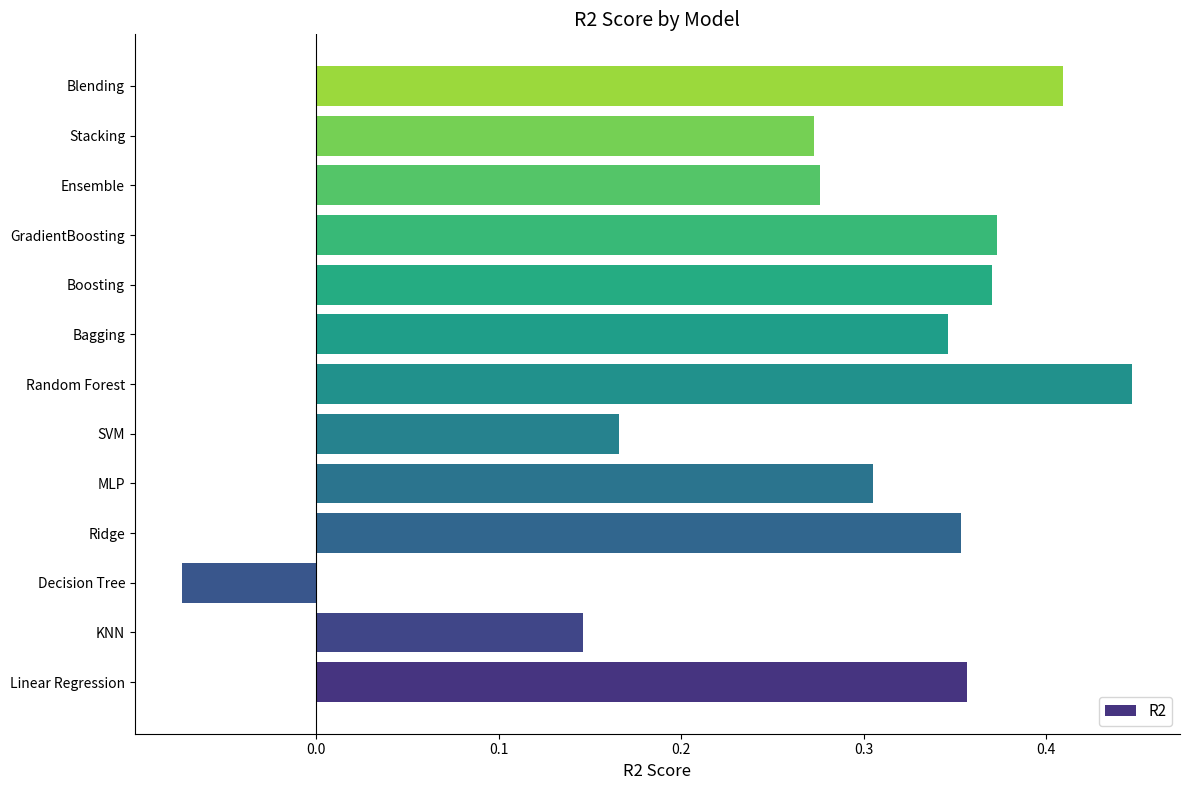

How many values are between 0 and 1?

12